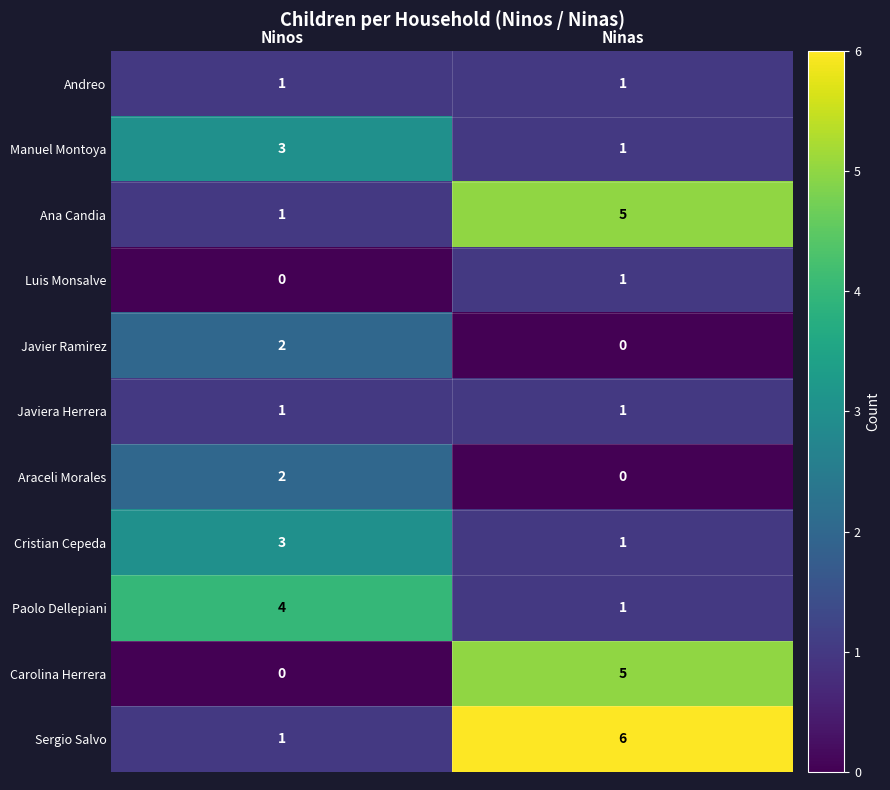

What is the sum of the Sergio Salvo values at Ninos and Ninas?

7